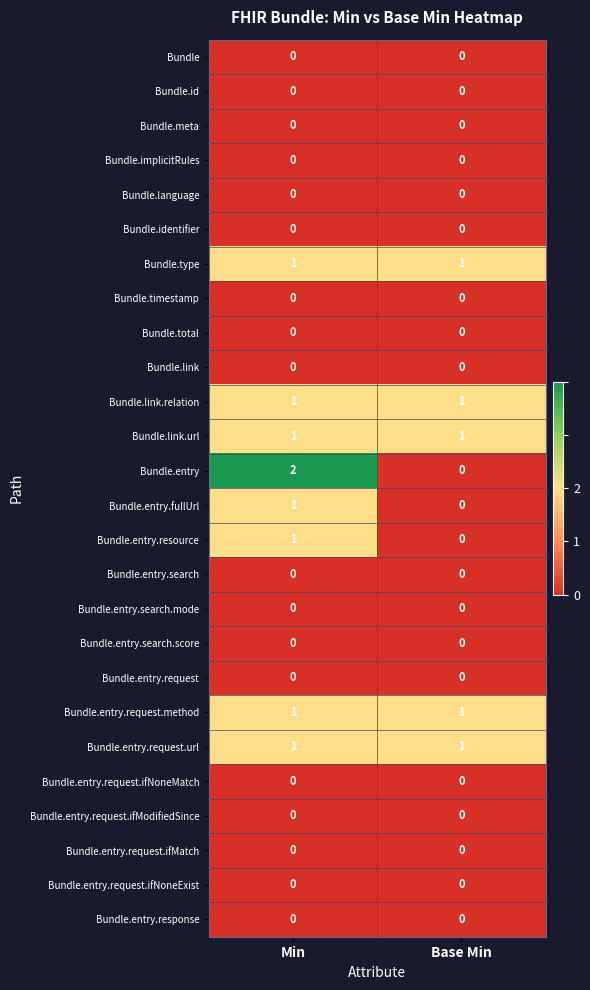

List the labels in order of Bundle.entry.fullUrl value, largest first.

Min, Base Min